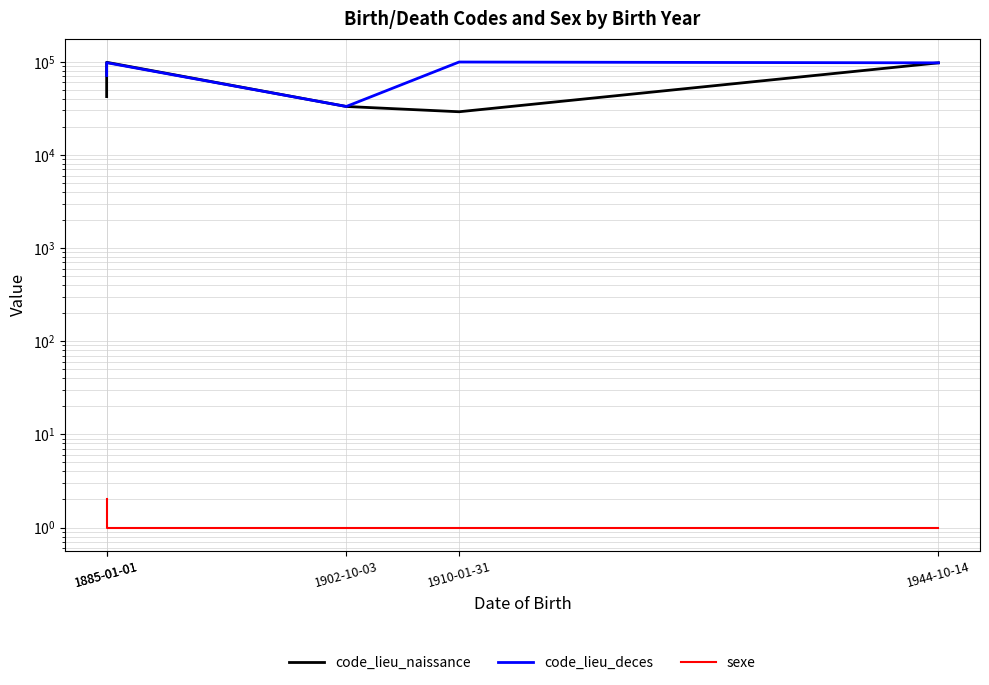

How many lines are shown in the chart?

3